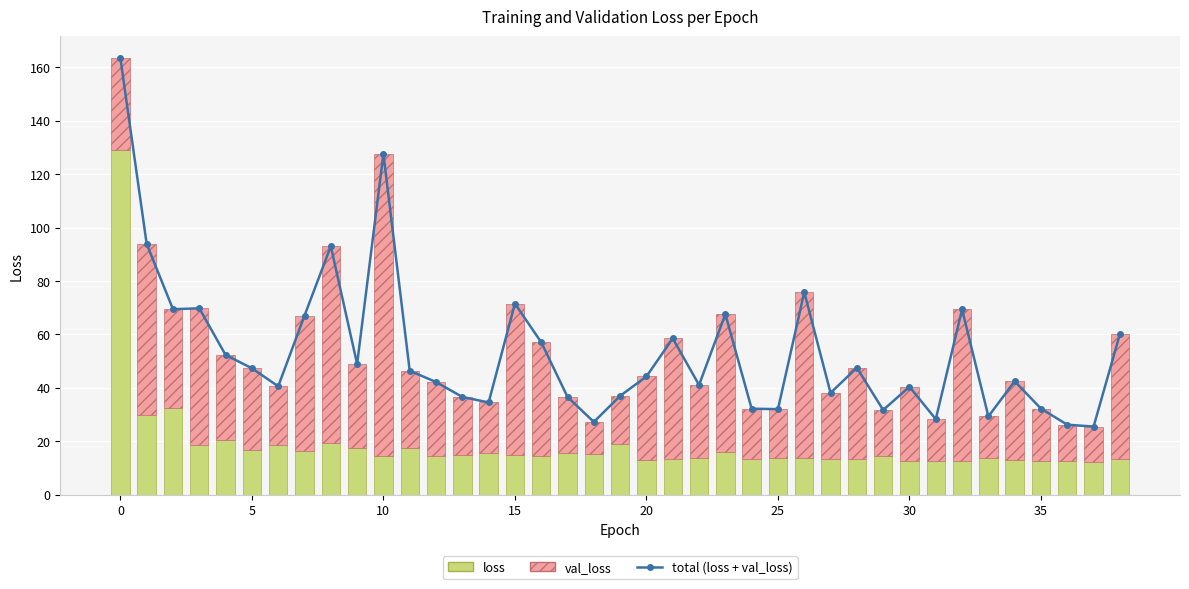

How many values in the val_loss series exceed 29?

21